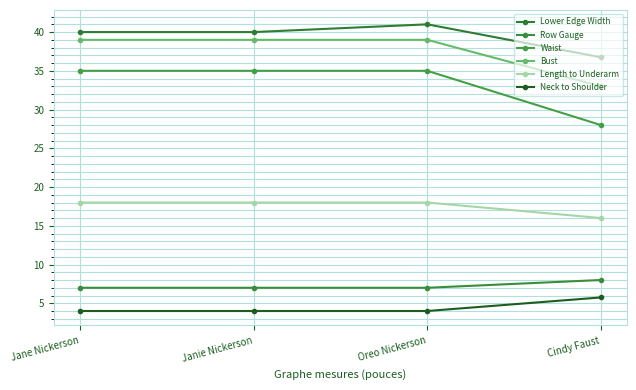

How many distinct data groups are displayed?

6